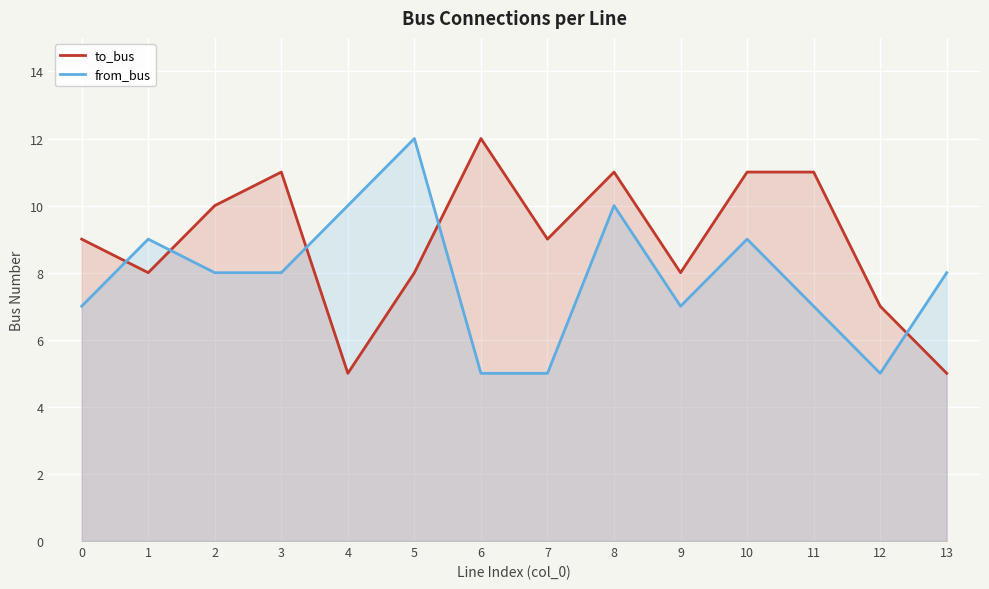

What is the value of the to_bus point at the 1st from the left?

9